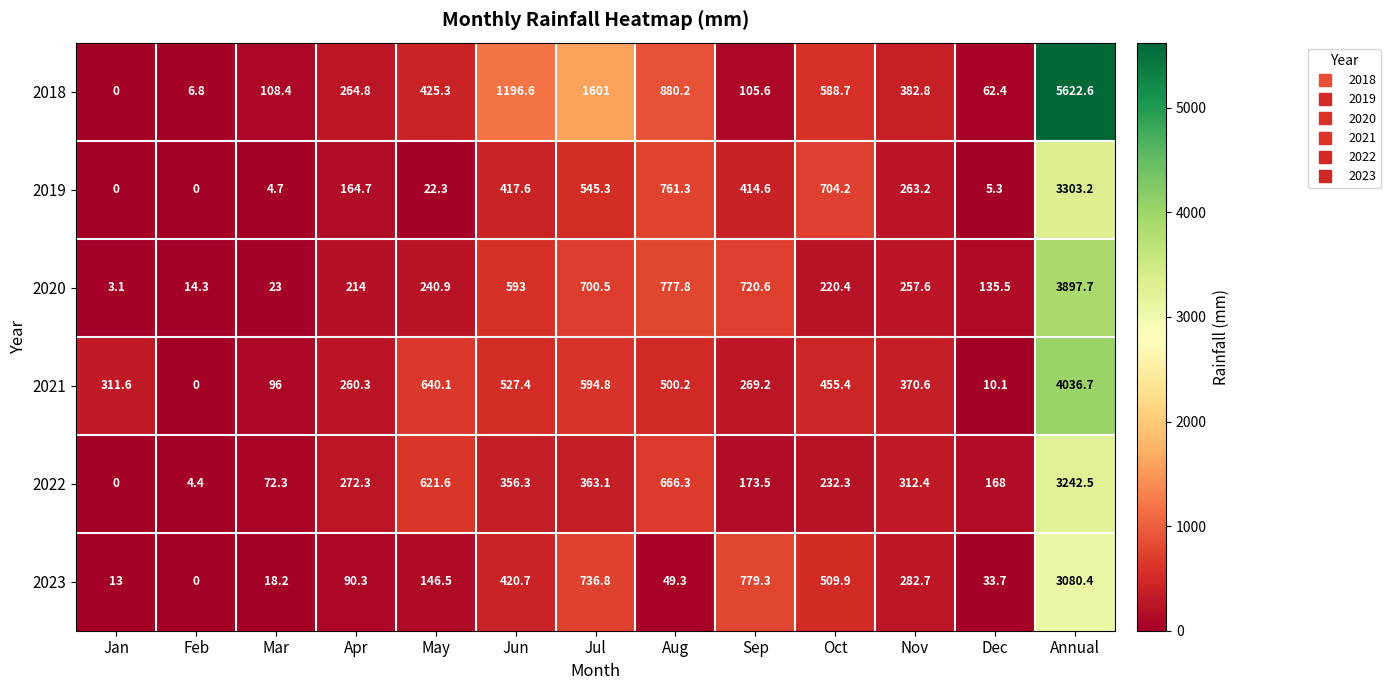

True or false: 2023 has a value of 916.0 at Oct.

False